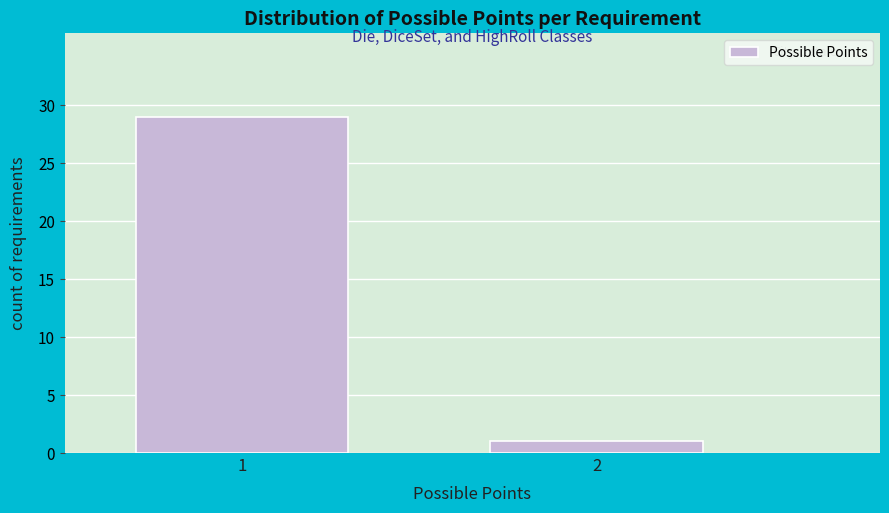

Reading right to left, extract all data points from this chart.

2=1	1=29